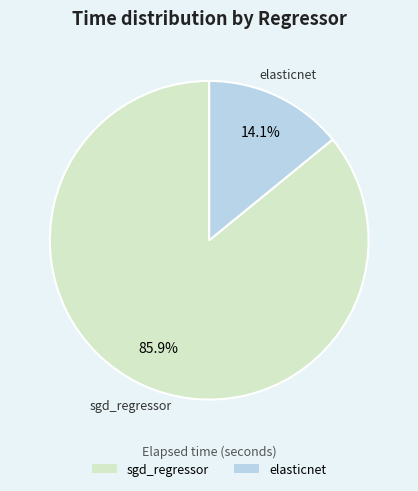

Does any single category account for the majority?

Yes